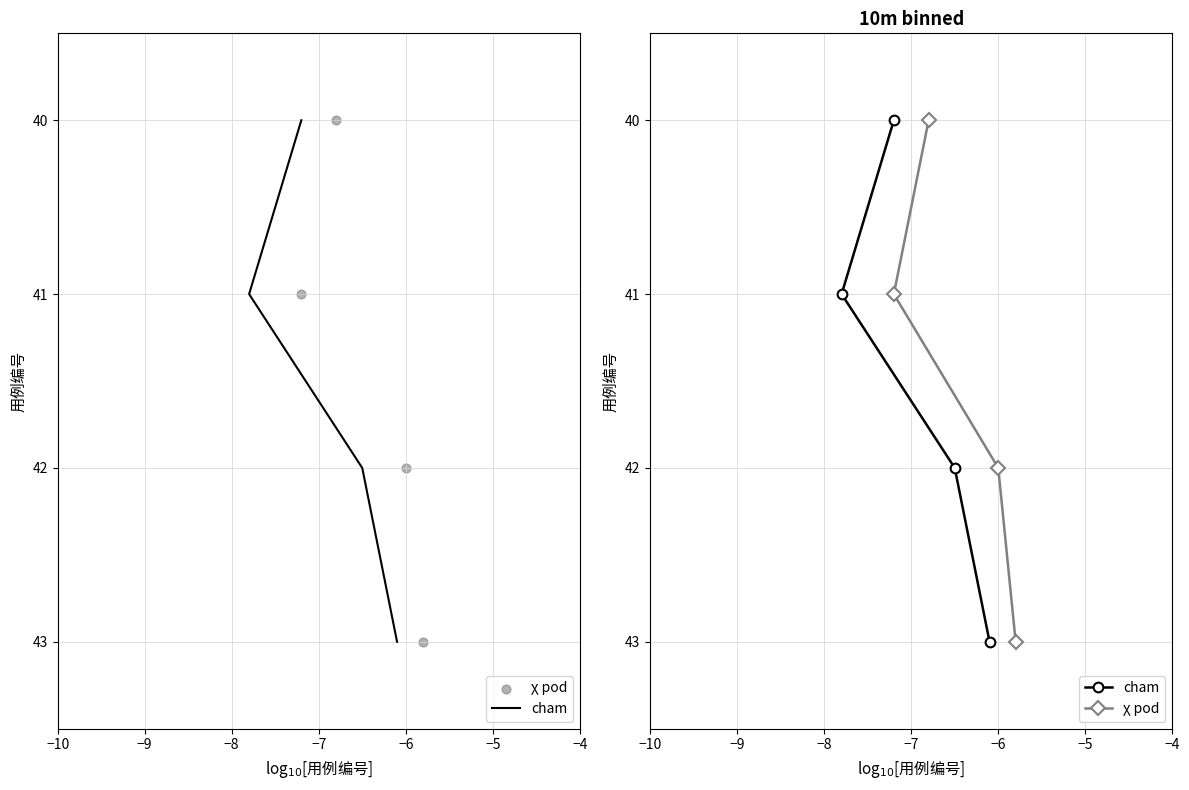

Which series reaches the maximum Y coordinate?

cham